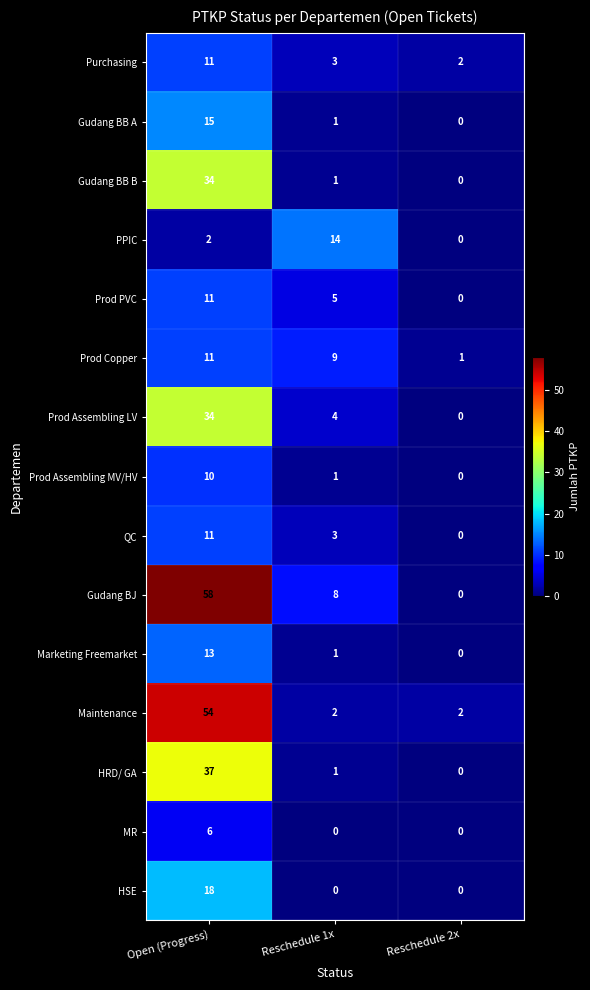

List the labels in order of Prod Assembling MV/HV value, smallest first.

Reschedule 2x, Reschedule 1x, Open (Progress)